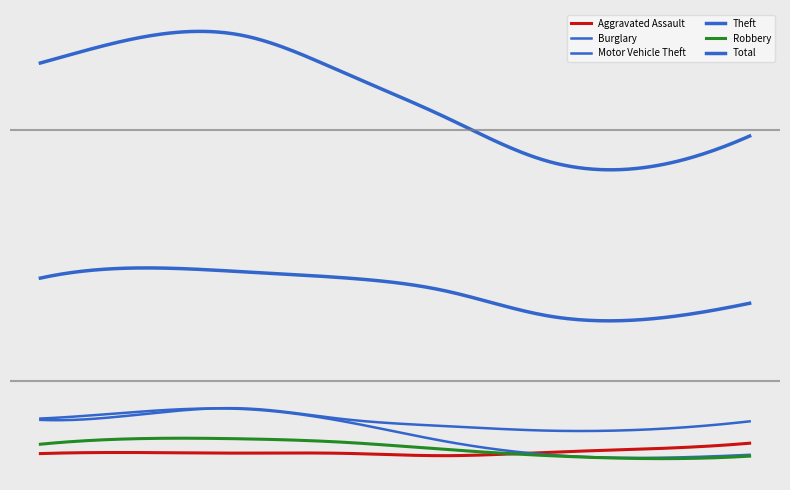

What is the minimum value shown in the chart?

60